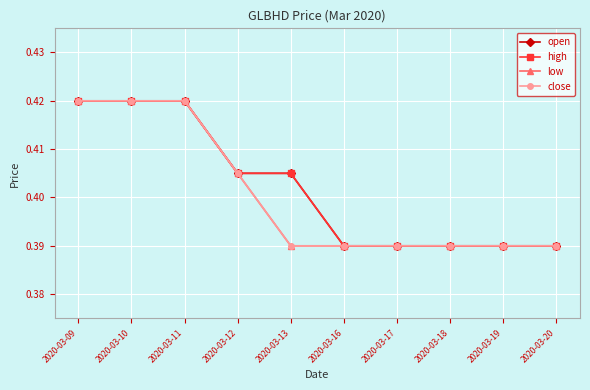

True or false: close and low intersect in this chart.

False